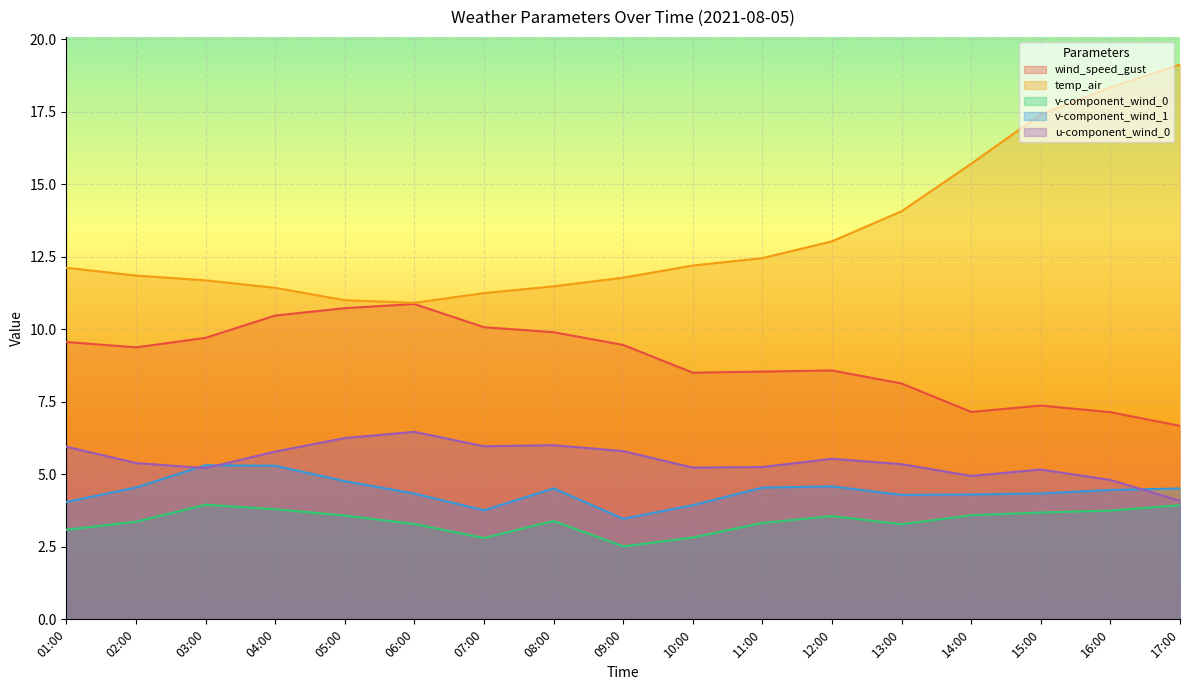

What is the label of the 5th point from the right?

13:00